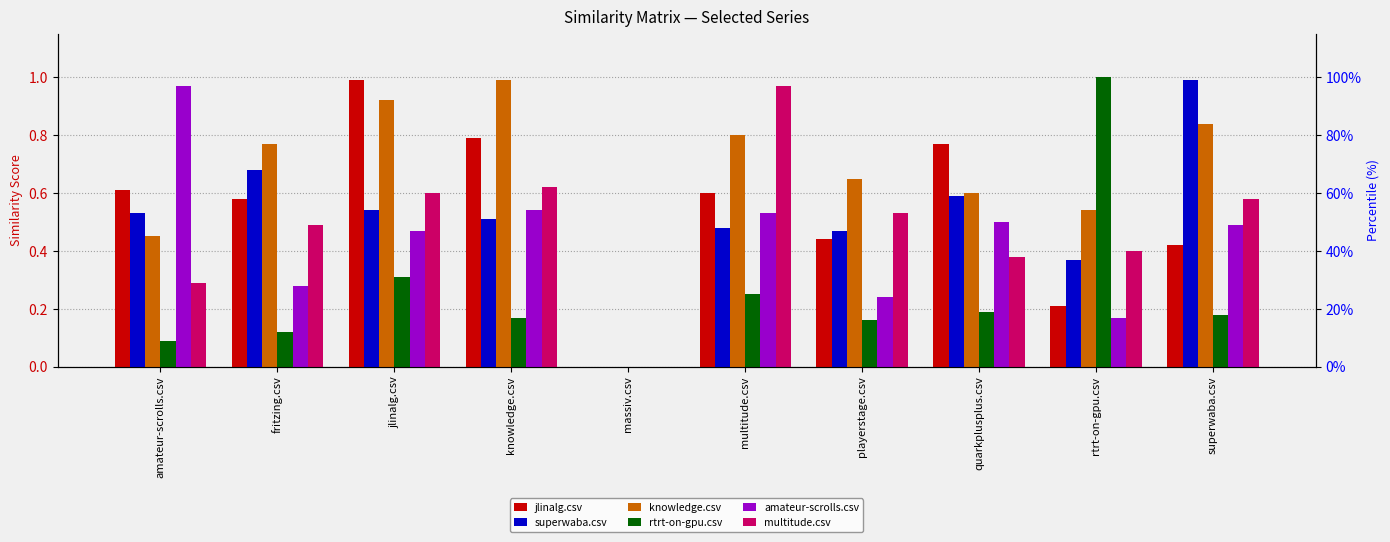

What are all the series names shown in the legend?

jlinalg.csv, superwaba.csv, knowledge.csv, rtrt-on-gpu.csv, amateur-scrolls.csv, multitude.csv